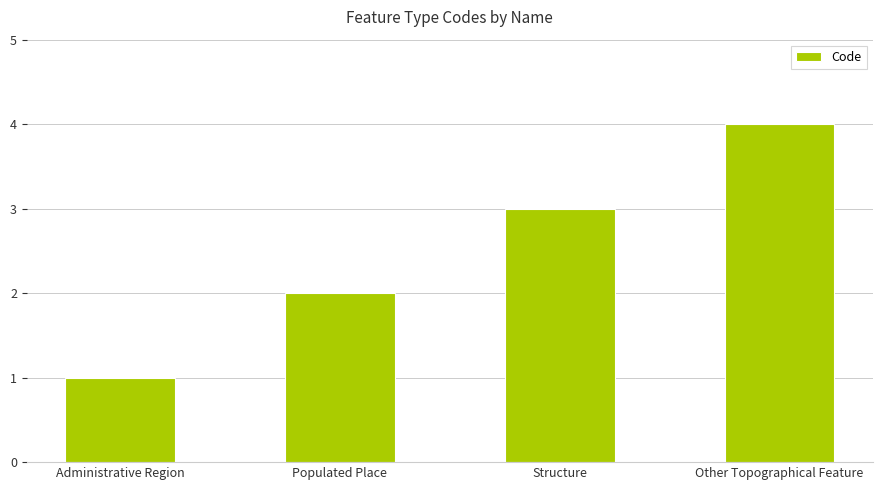

What is the label of the 2nd bar from the left?

Populated Place